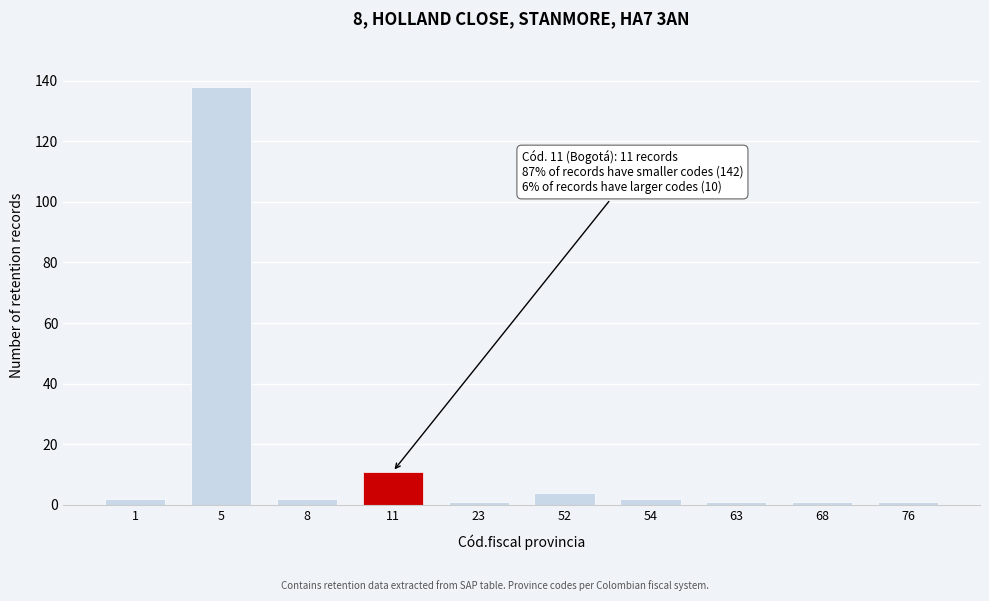

Reading left to right, extract all data points from this chart.

2	138	2	11	1	4	2	1	1	1